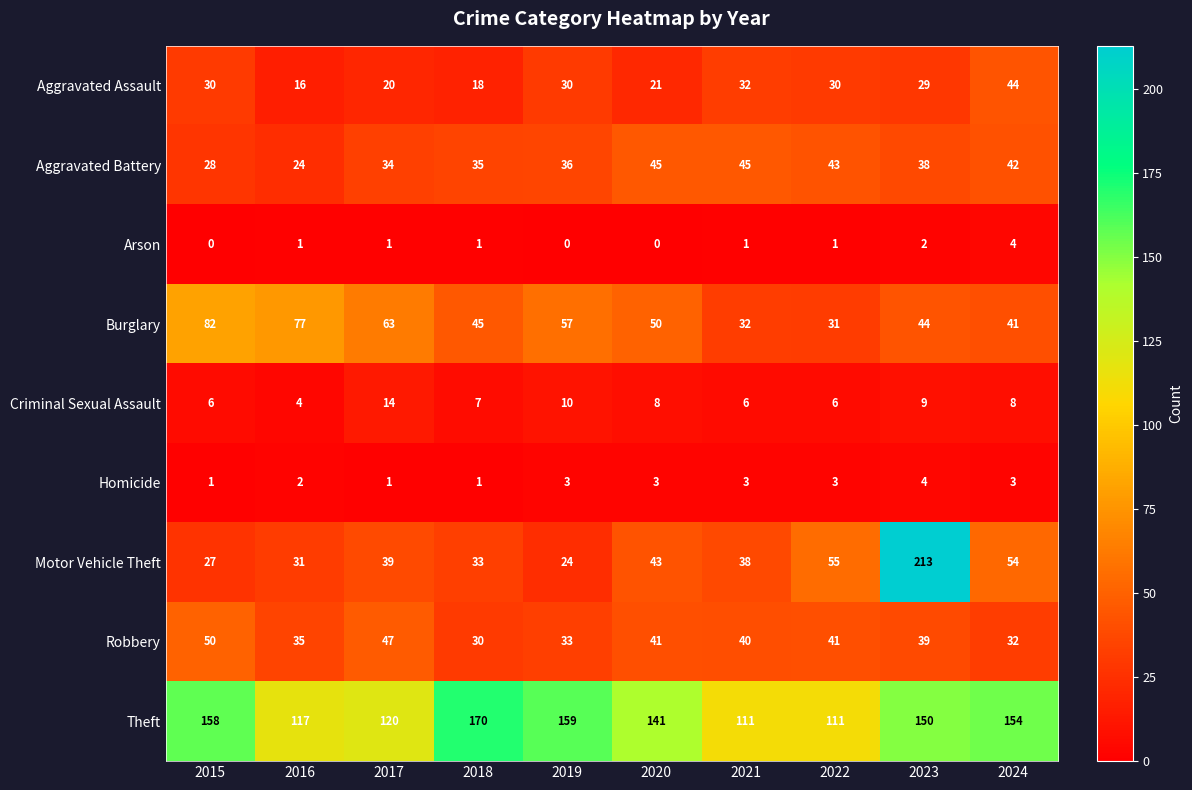

How many data points in Robbery are less than 40?

5